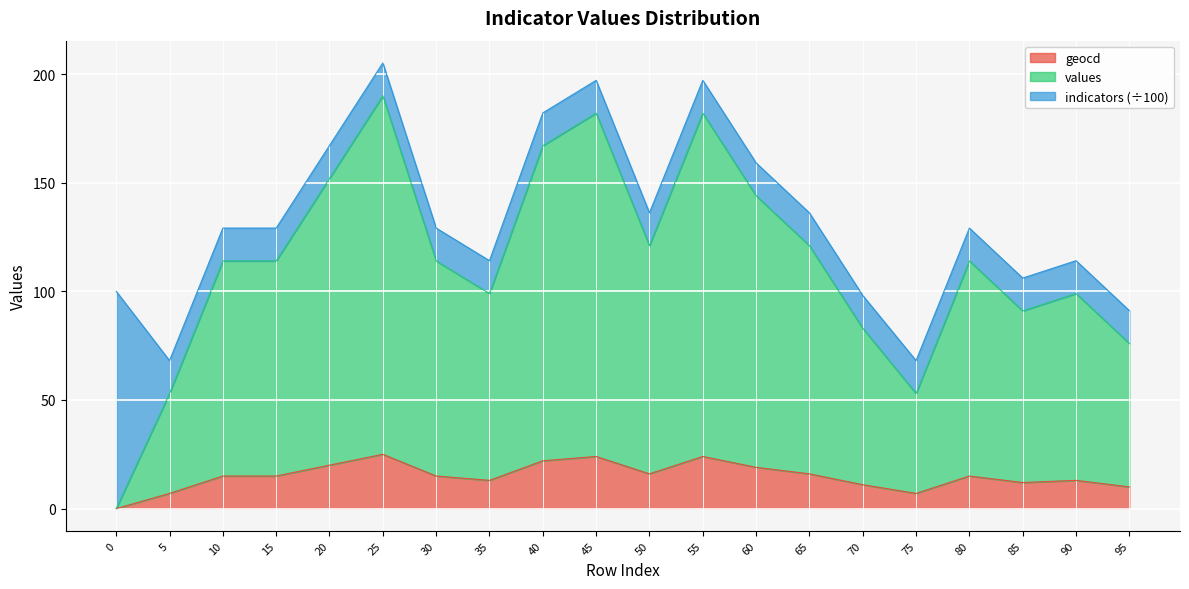

Which series changed the most between 65 and 95?

values